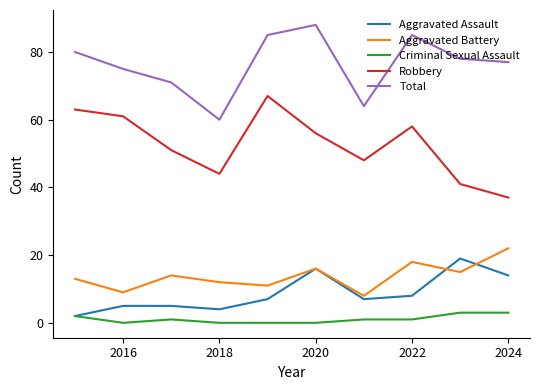

True or false: Total and Aggravated Assault intersect in this chart.

False